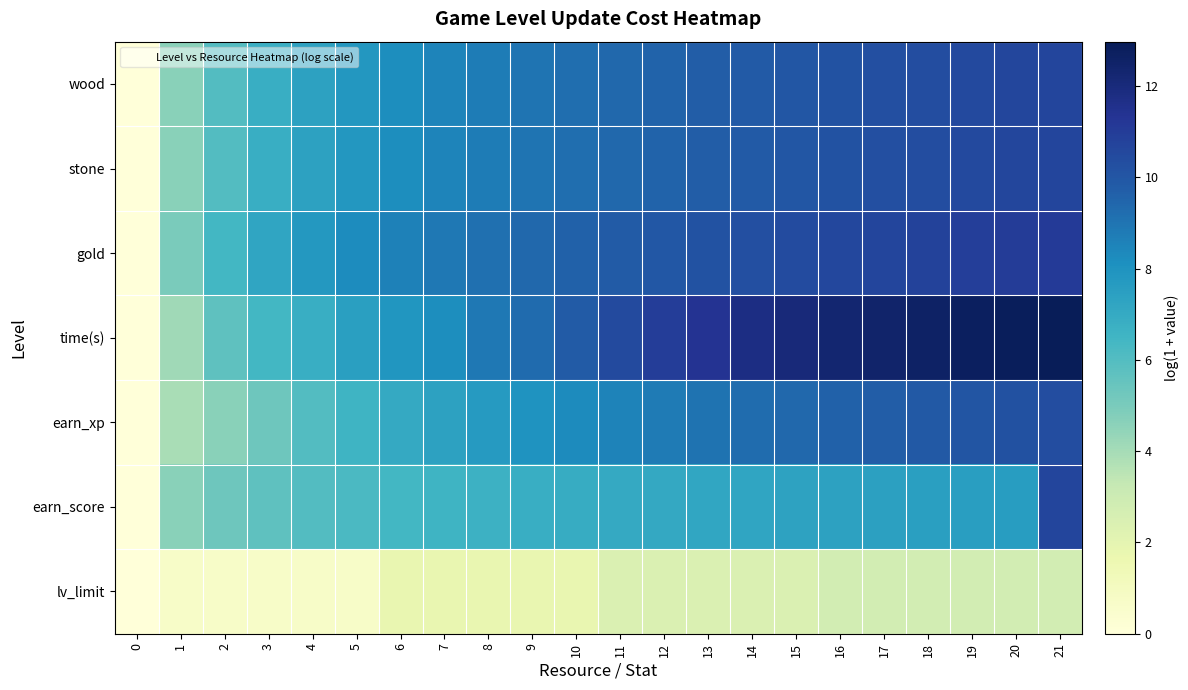

Reading right to left, list all the values displayed in this chart.

wood: 21=10.7	20=10.6	19=10.5	18=10.4	17=10.3	16=10.2	15=10.0	14=9.9	13=9.7	12=9.6	11=9.4	10=9.2	9=9.0	8=8.8	7=8.5	6=8.2	5=7.8	4=7.4	3=6.8	2=6.0	1=4.6	0=0.0
stone: 21=10.7	20=10.6	19=10.5	18=10.4	17=10.3	16=10.2	15=10.0	14=9.9	13=9.7	12=9.6	11=9.4	10=9.2	9=9.0	8=8.8	7=8.5	6=8.2	5=7.8	4=7.4	3=6.8	2=6.0	1=4.6	0=0.0
gold: 21=11.1	20=11.0	19=10.9	18=10.8	17=10.7	16=10.6	15=10.4	14=10.3	13=10.1	12=10.0	11=9.8	10=9.6	9=9.4	8=9.2	7=8.9	6=8.6	5=8.2	4=7.8	3=7.2	2=6.4	1=5.0	0=0.0
time(s): 21=13.0	20=12.9	19=12.8	18=12.6	17=12.5	16=12.3	15=12.1	14=11.8	13=11.4	12=11.0	11=10.5	10=9.8	9=9.3	8=8.9	7=8.2	6=7.9	5=7.5	4=6.8	3=6.4	2=5.7	1=4.1	0=0.0
earn_xp: 21=10.4	20=10.2	19=10.1	18=9.9	17=9.8	16=9.6	15=9.4	14=9.2	13=9.0	12=8.8	11=8.6	10=8.3	9=8.0	8=7.7	7=7.4	6=7.0	5=6.6	4=6.0	3=5.3	2=4.6	1=3.9	0=0.0
earn_score: 21=10.7	20=7.6	19=7.6	18=7.5	17=7.4	16=7.4	15=7.3	14=7.2	13=7.2	12=7.1	11=7.0	10=6.9	9=6.8	8=6.7	7=6.6	6=6.4	5=6.2	4=6.0	3=5.7	2=5.3	1=4.6	0=0.0
lv_limit: 21=2.8	20=2.8	19=2.8	18=2.8	17=2.8	16=2.8	15=2.4	14=2.4	13=2.4	12=2.4	11=2.4	10=1.8	9=1.8	8=1.8	7=1.8	6=1.8	5=0.7	4=0.7	3=0.7	2=0.7	1=0.7	0=0.0